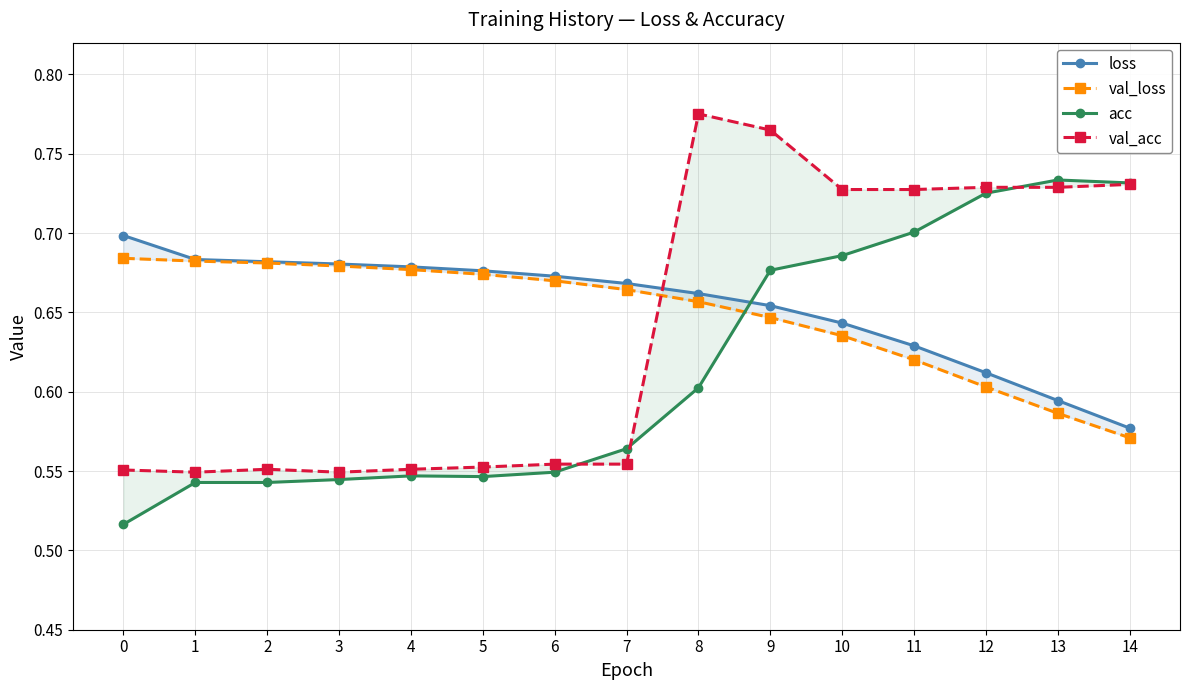

Is it true that val_loss equals 0.6 at 11?

True